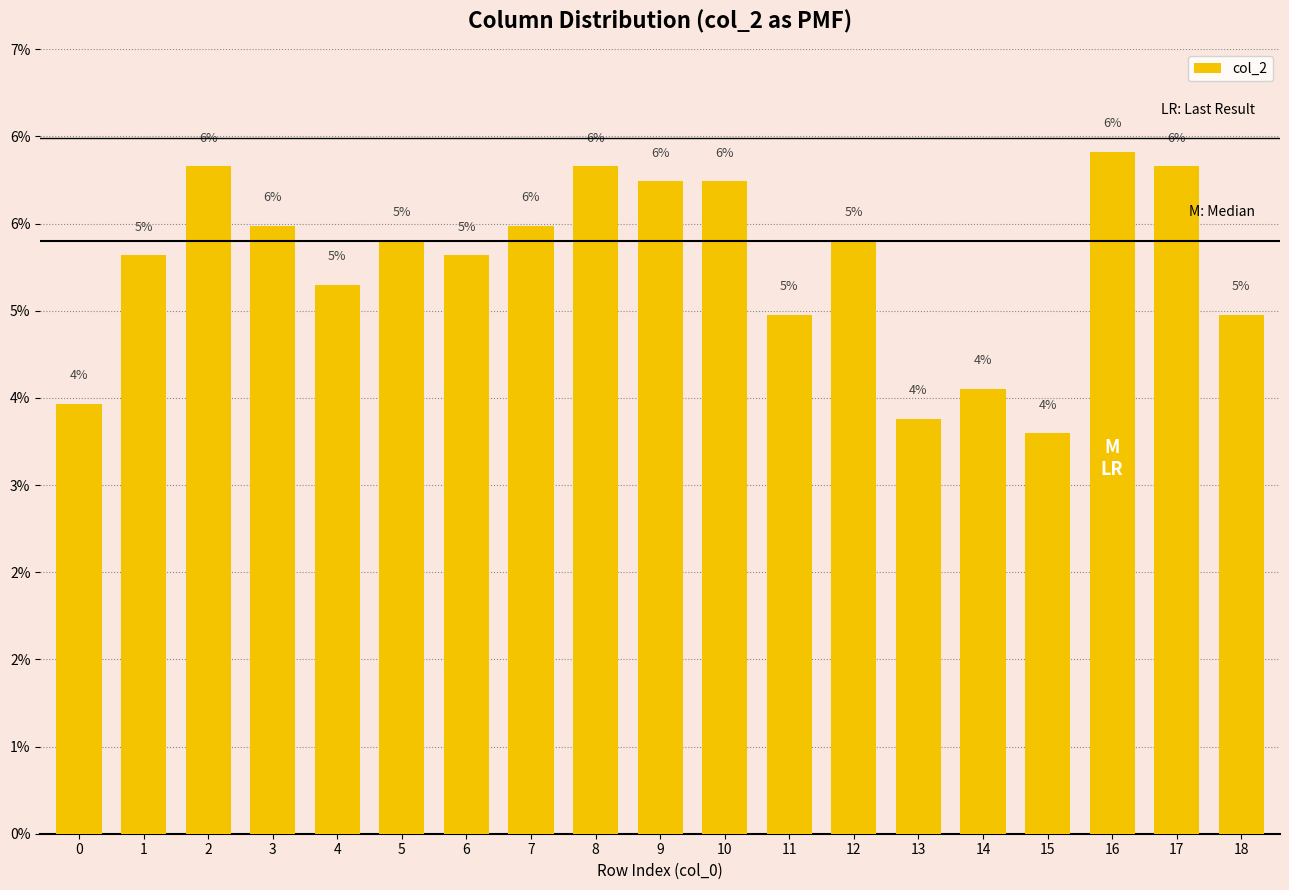

Reading left to right, transcribe all the data shown in this chart.

0.0	0.1	0.1	0.1	0.1	0.1	0.1	0.1	0.1	0.1	0.1	0.0	0.1	0.0	0.0	0.0	0.1	0.1	0.0